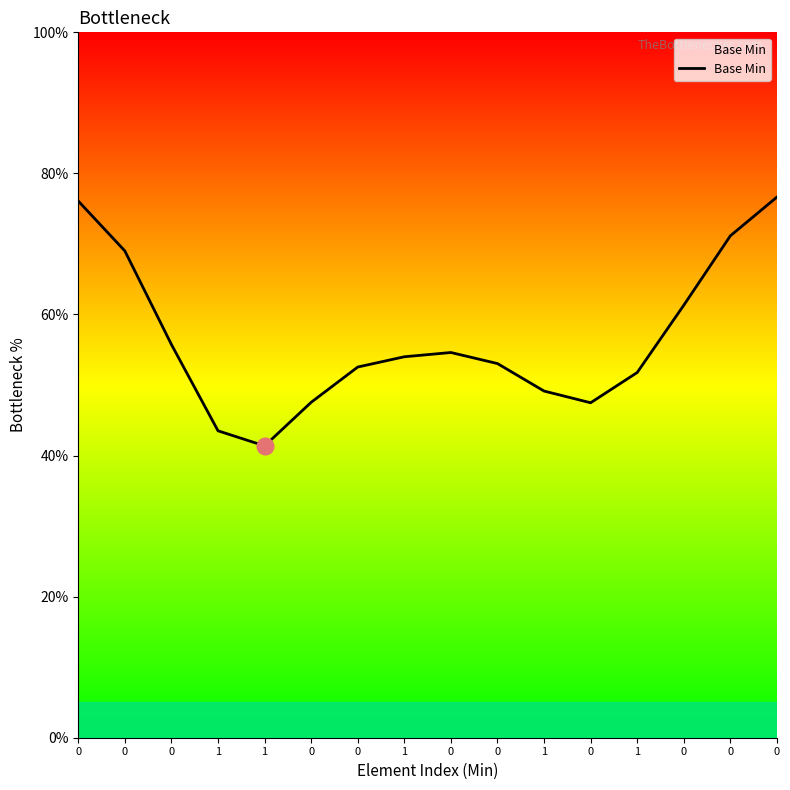

Rank the categories by value from highest to lowest.

0, 0, 0, 0, 0, 0, 0, 1, 0, 0, 1, 1, 0, 0, 1, 1